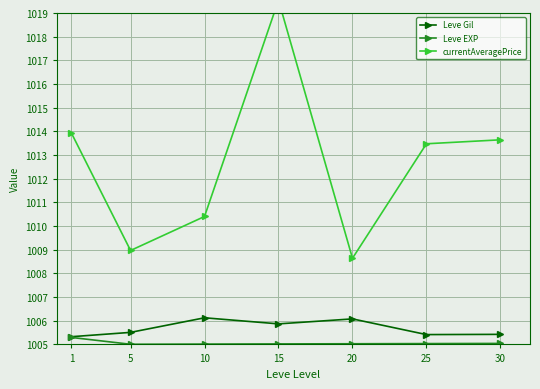

Reading left to right, extract all data points from this chart.

Leve Gil: 1005.3	1005.5	1006.1	1005.9	1006.1	1005.4	1005.4
Leve EXP: 1005.3	1005.0	1005.0	1005.0	1005.0	1005.0	1005.0
currentAveragePrice: 1013.9	1009.0	1010.4	1019.5	1008.6	1013.5	1013.6